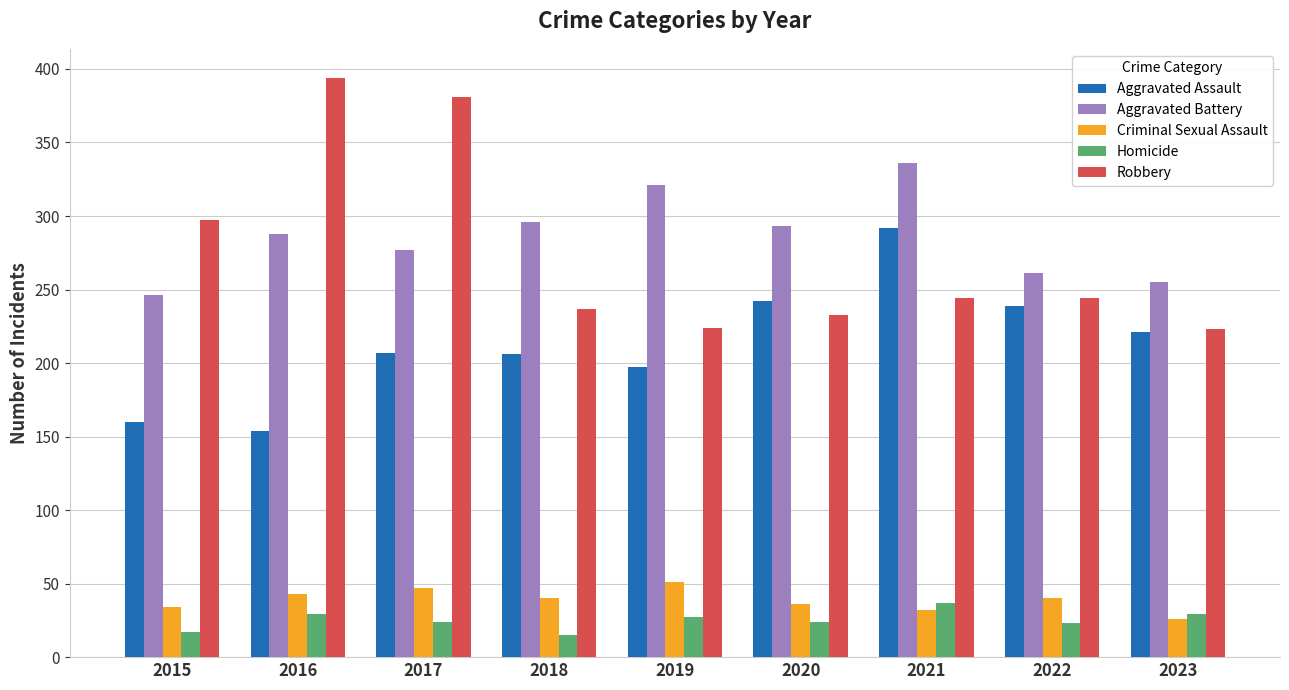

The Robbery series shows 244 at 2021. True or false?

True